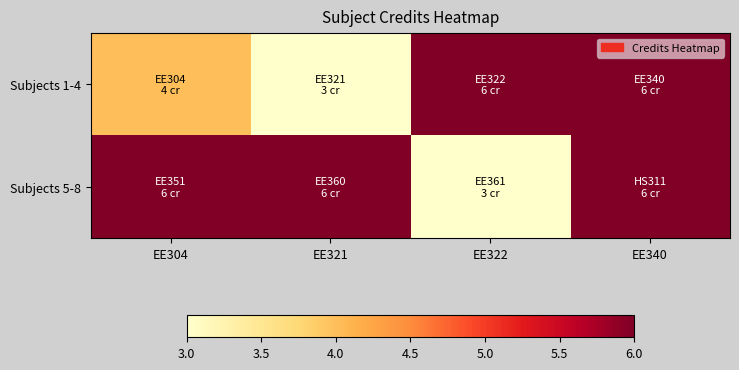

Which has a higher value, EE321 or EE304?

EE304